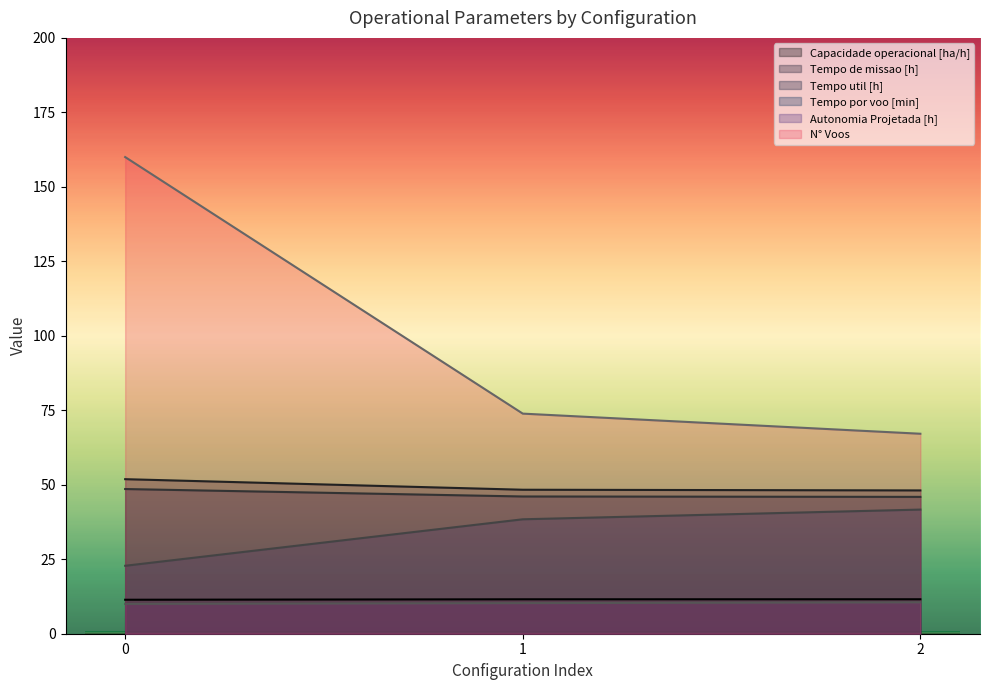

How many distinct data groups are displayed?

6